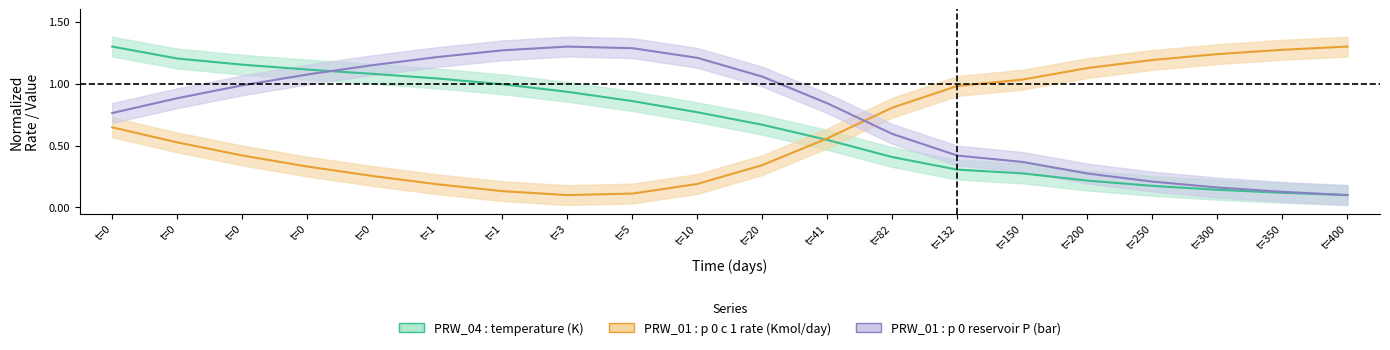

Which series changed the most between t=0 and t=3?

PRW_01 : p 0 c 1 rate (Kmol/day)